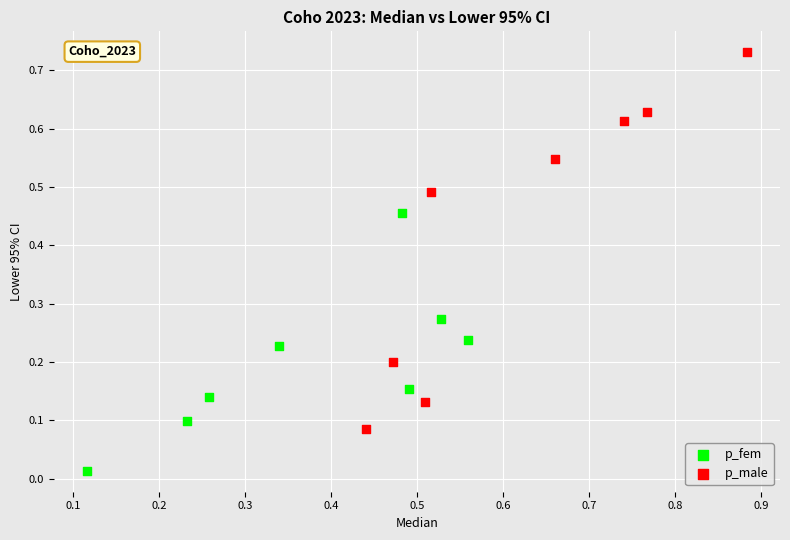

Which series reaches the maximum Y coordinate?

p_male